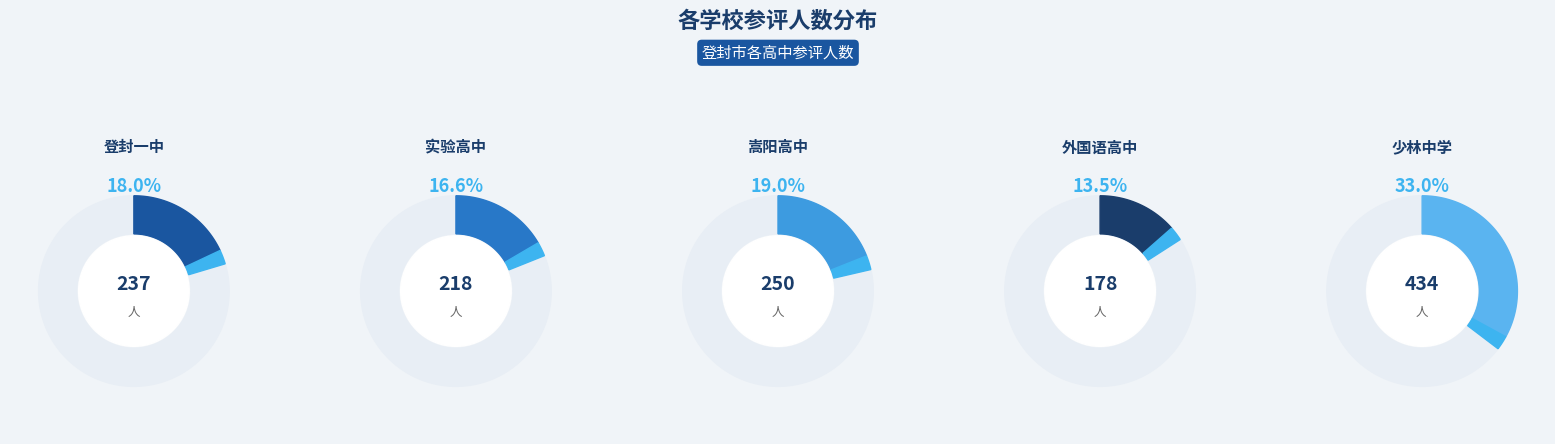

Does 外国语高中 account for over 50% of the chart?

No